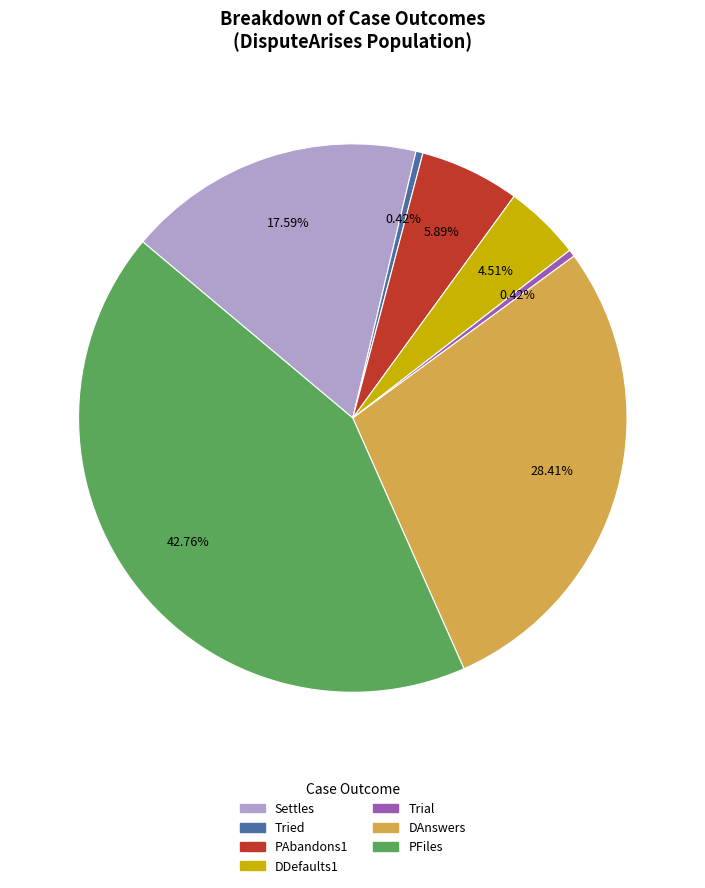

What is the largest slice in the pie chart?

PFiles